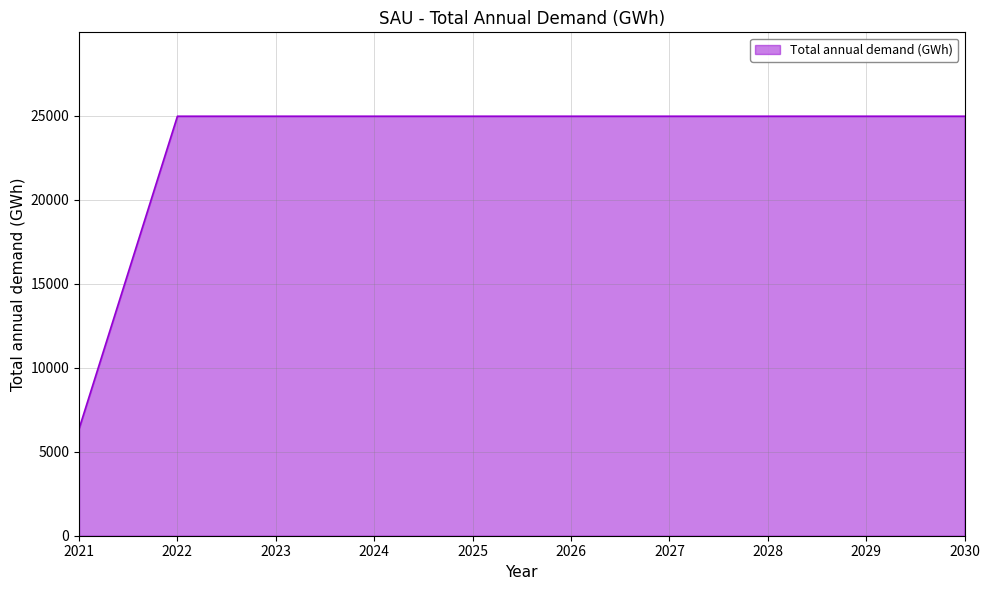

True or false: the data shows 24966.0 at 2026.

True